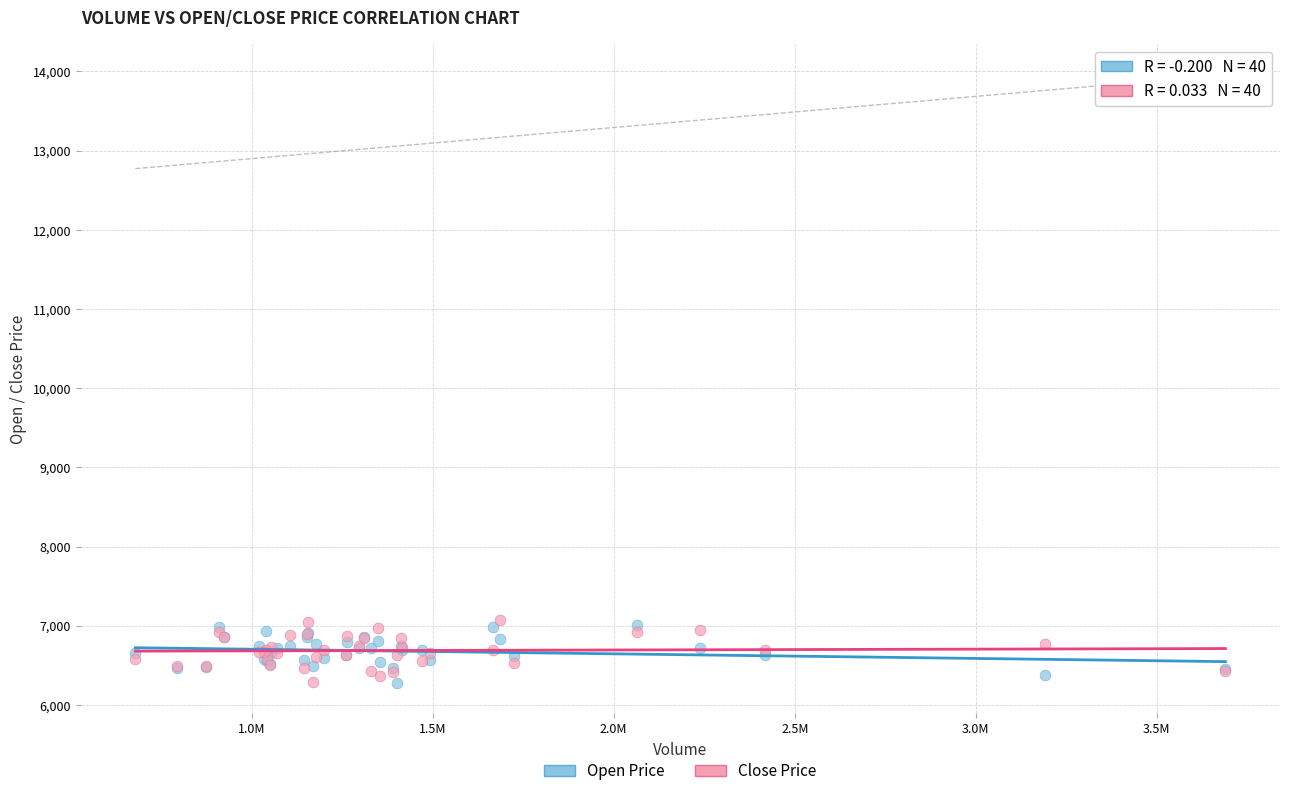

What are all the series names shown in the legend?

Open Price, Close Price